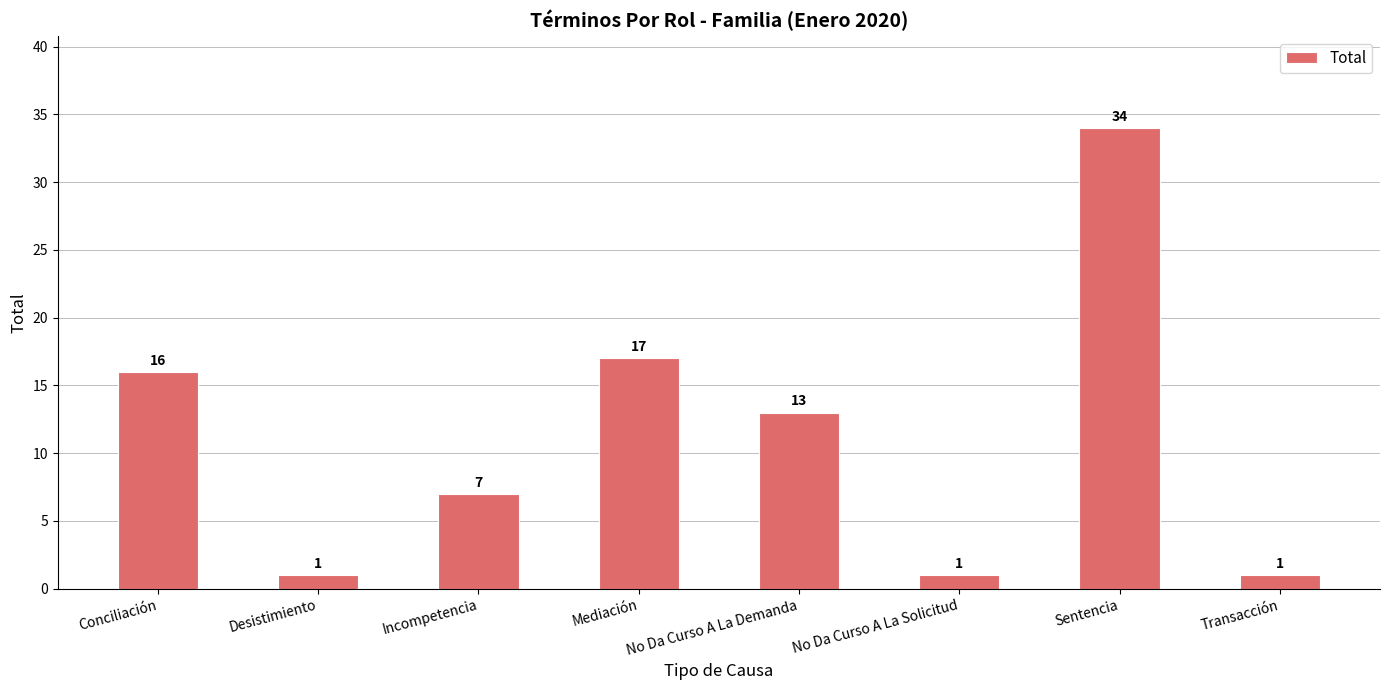

At which category does the chart reach its peak across all series?

Sentencia